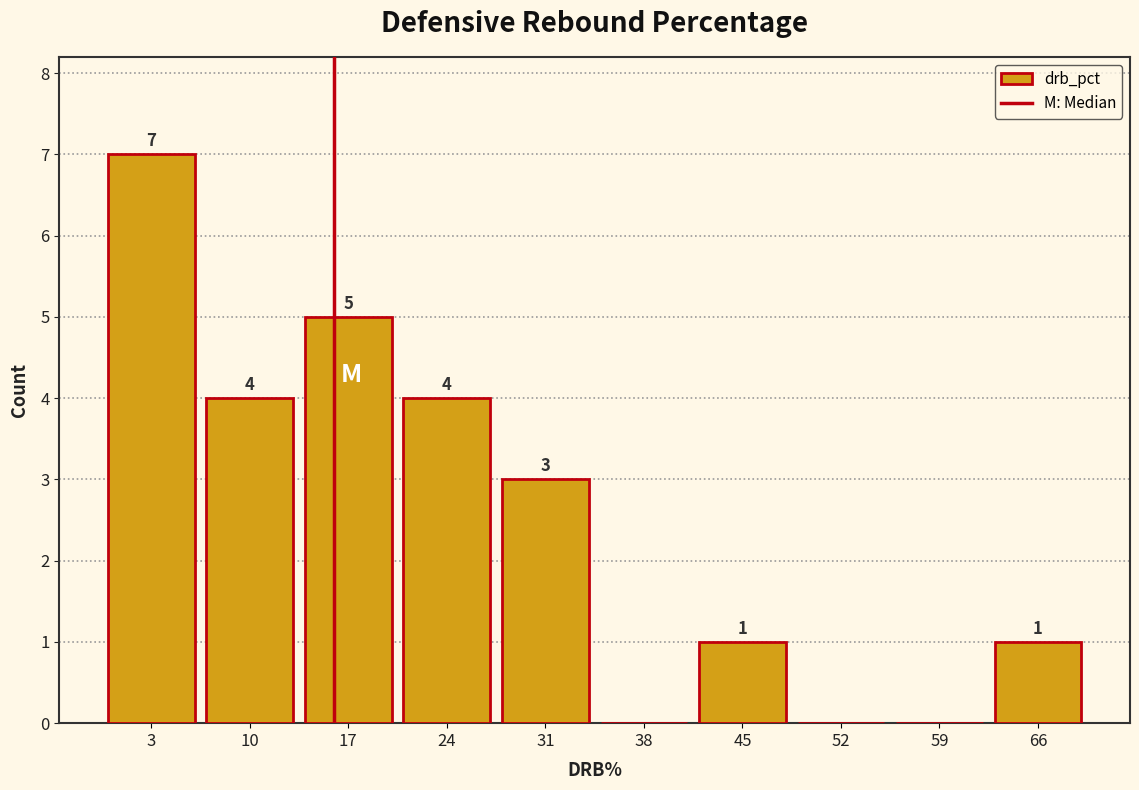

Which range on the x-axis has the tallest bar?

0 to 7